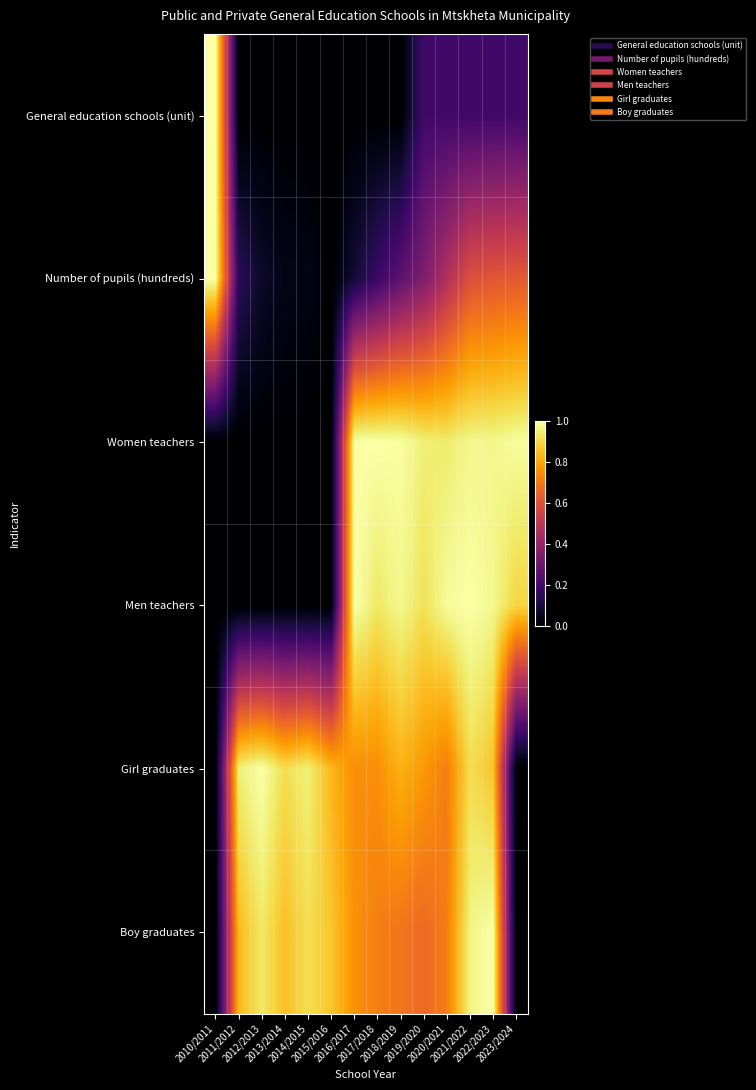

At which category does the chart reach its peak across all series?

2010/2011